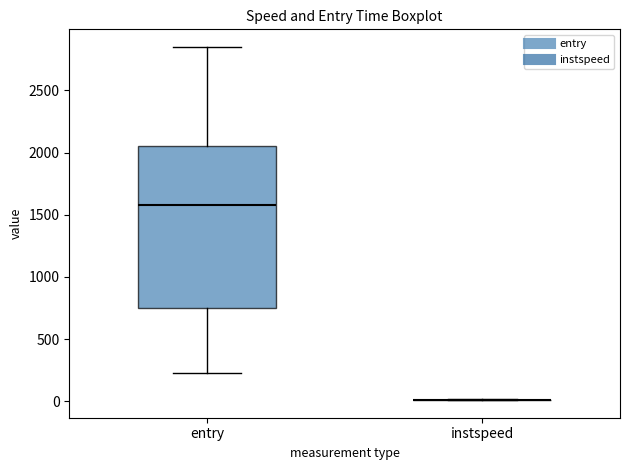

Where is the lower edge of the box for entry on the y-axis? The values are not printed on the chart, so give them approximately, as read against the axis.

750